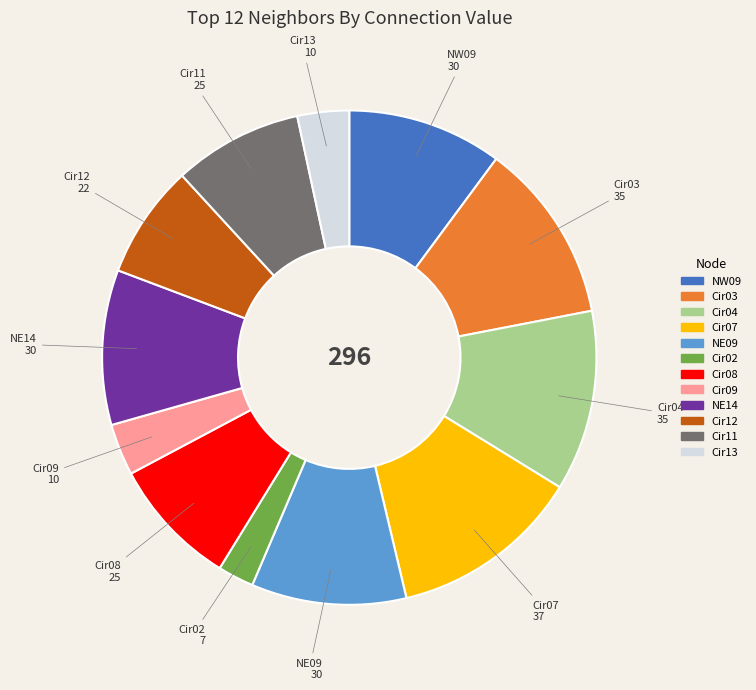

Which has a higher value, Cir12 or NW09?

NW09